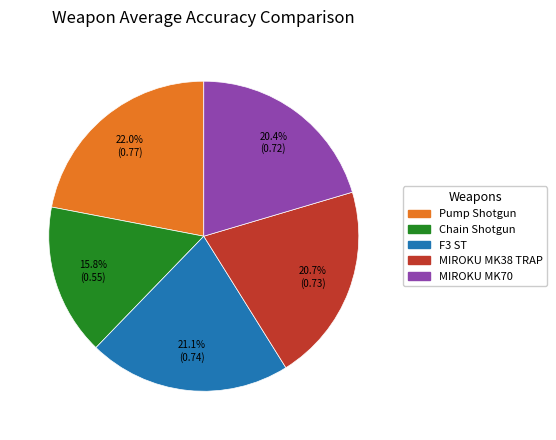

Is there a majority slice in this chart?

No